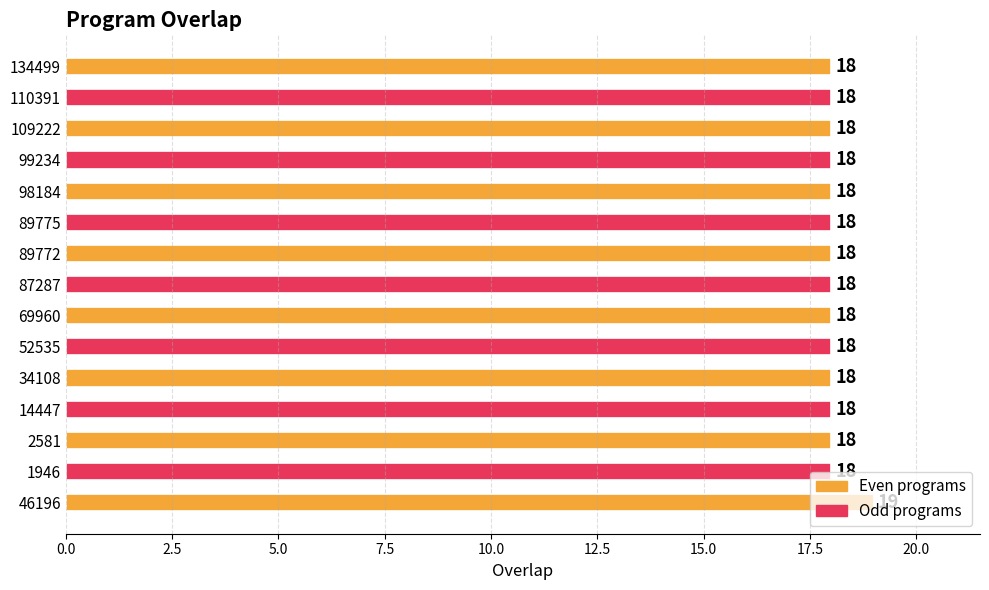

What is the ratio of the value at 1946 to the value at 52535?

1.0